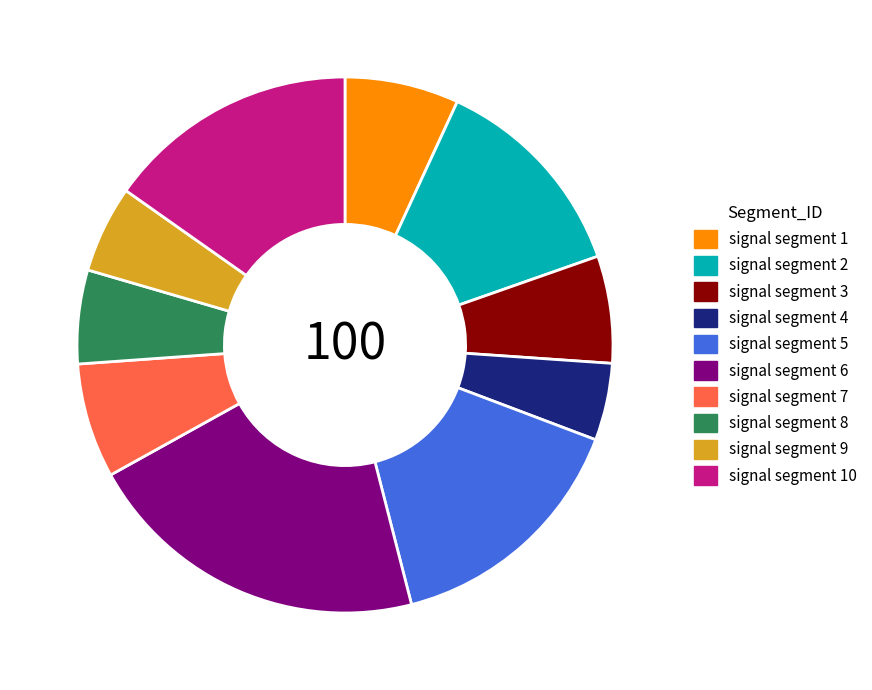

True or false: signal segment 3 accounts for 1% of the total.

False